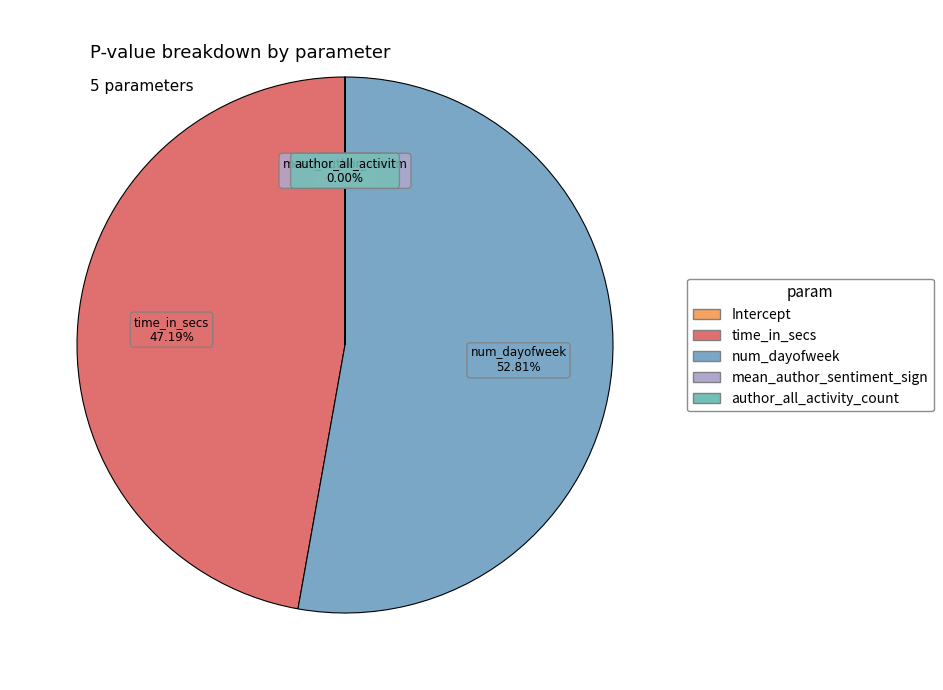

How many slices are in this pie chart?

5